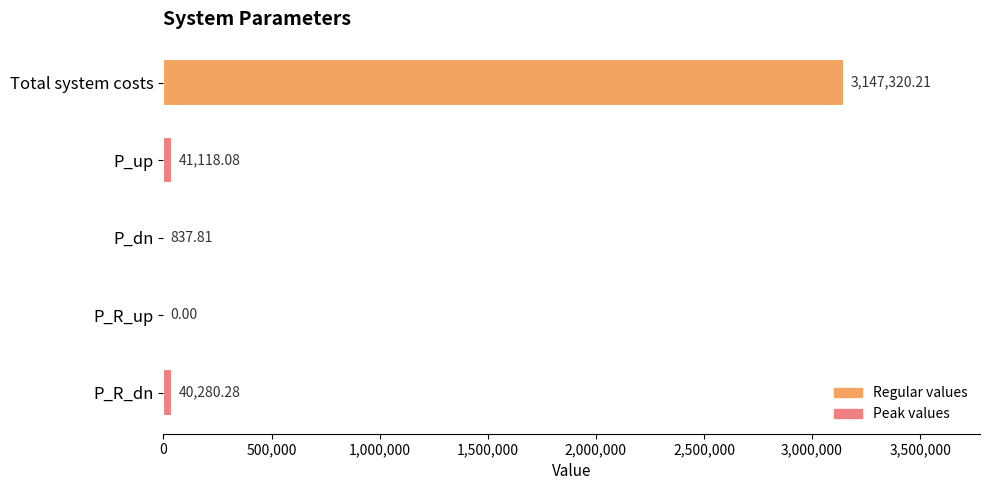

Which has a higher value, P_up or Total system costs?

Total system costs